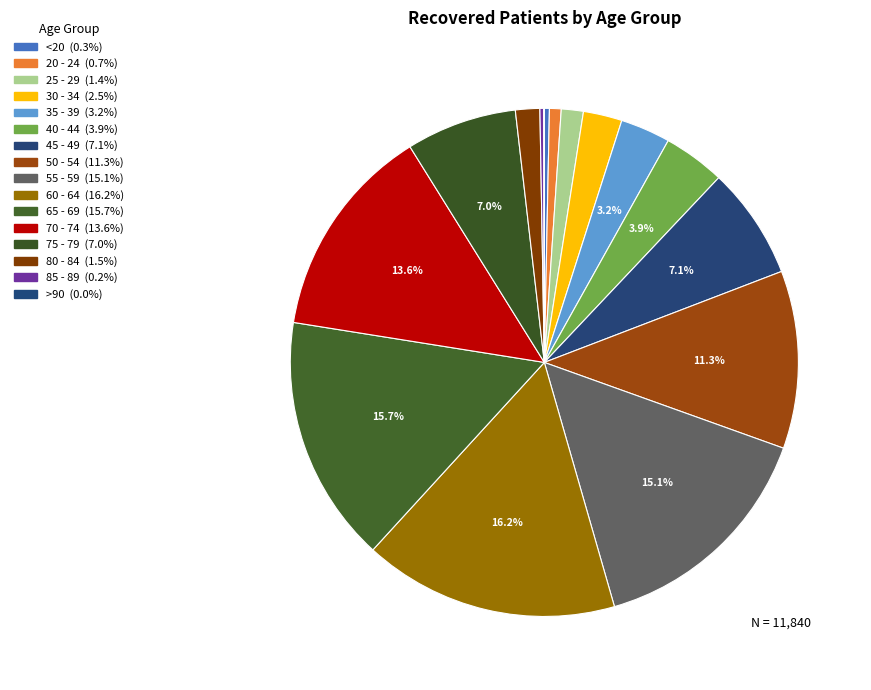

To the nearest percent, what percentage of the pie is 35 - 39?

3%